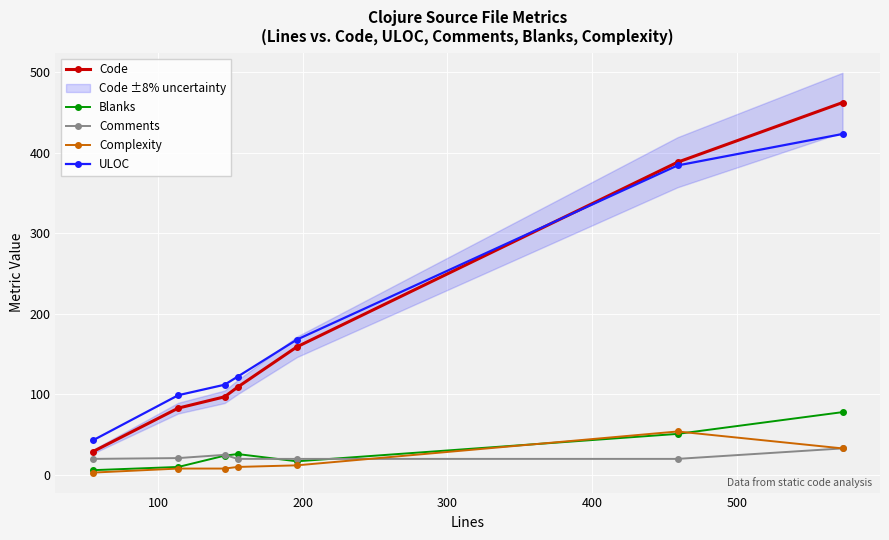

What are all the series names shown in the legend?

Code, Blanks, Comments, Complexity, ULOC